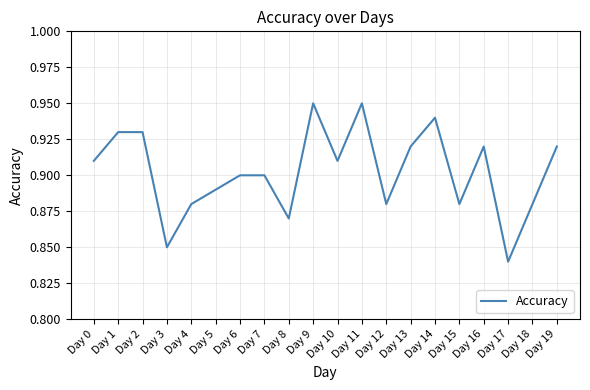

Which has a higher value, Day 2 or Day 4?

Day 2